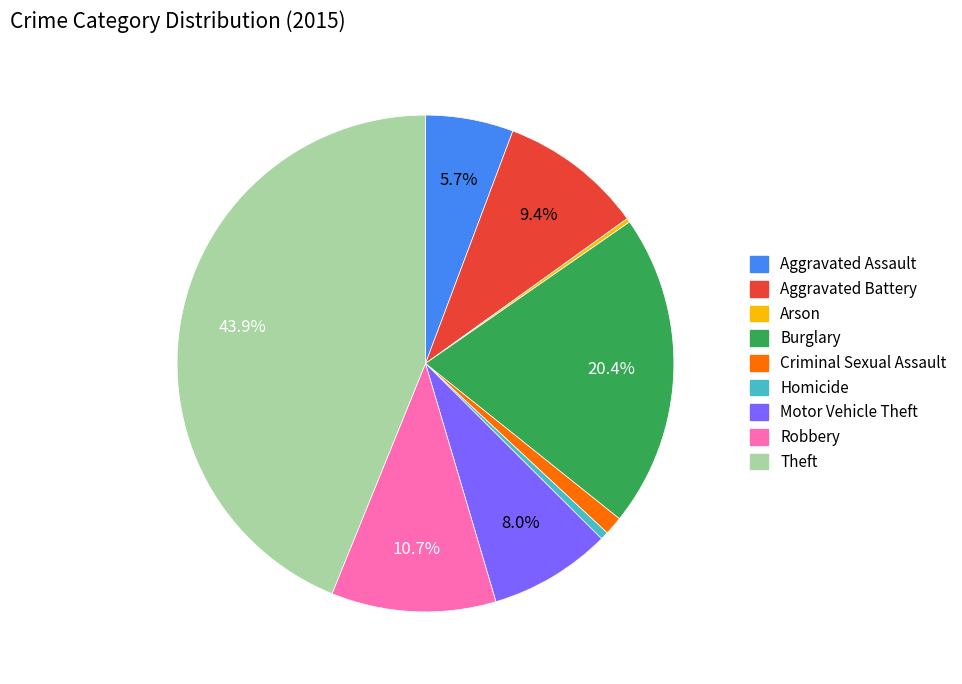

Between Criminal Sexual Assault and Burglary, which is larger?

Burglary